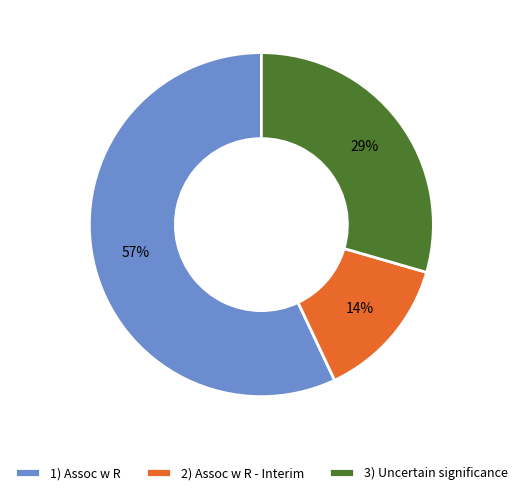

Does 3) Uncertain significance account for over 50% of the chart?

No